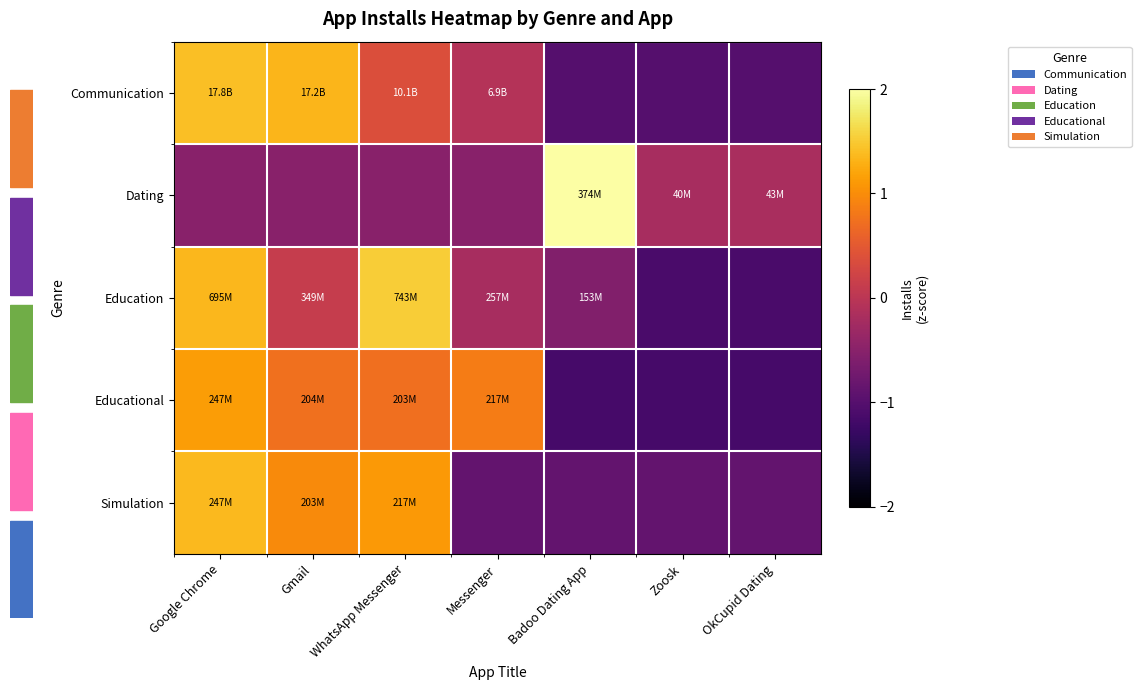

What is the spread (max minus min) of values at Gmail?

1.8